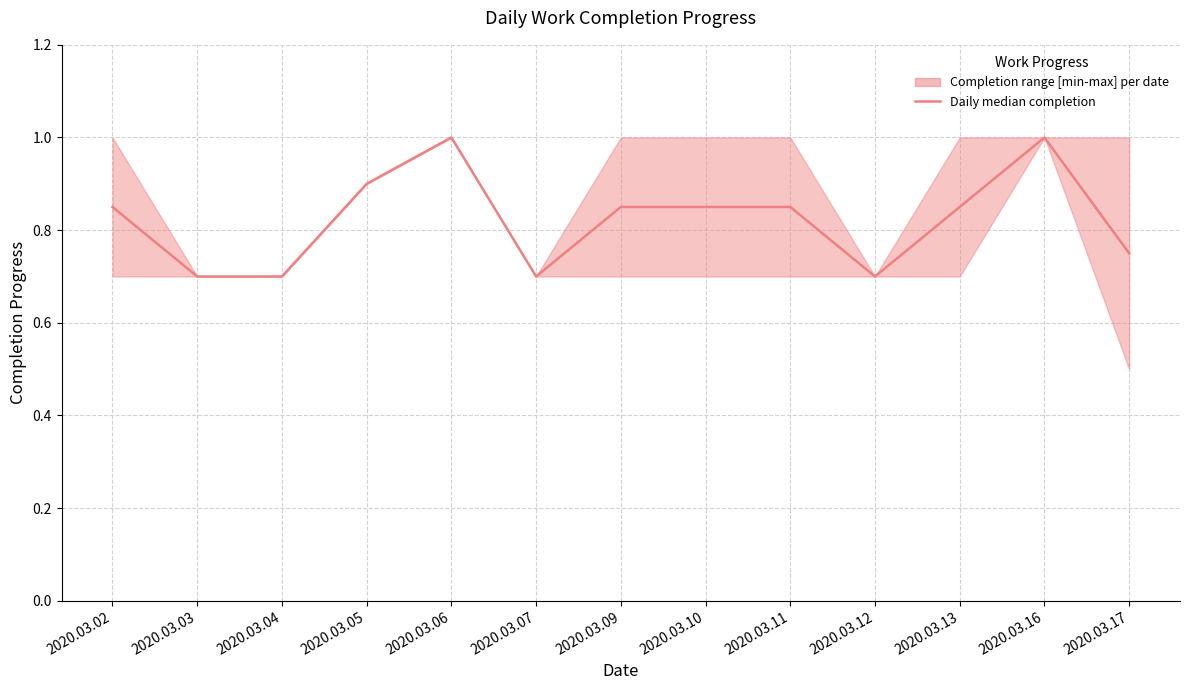

Reading left to right, what are all the values shown in this chart?

0.8	0.7	0.7	0.9	1.0	0.7	0.8	0.8	0.8	0.7	0.8	1.0	0.8